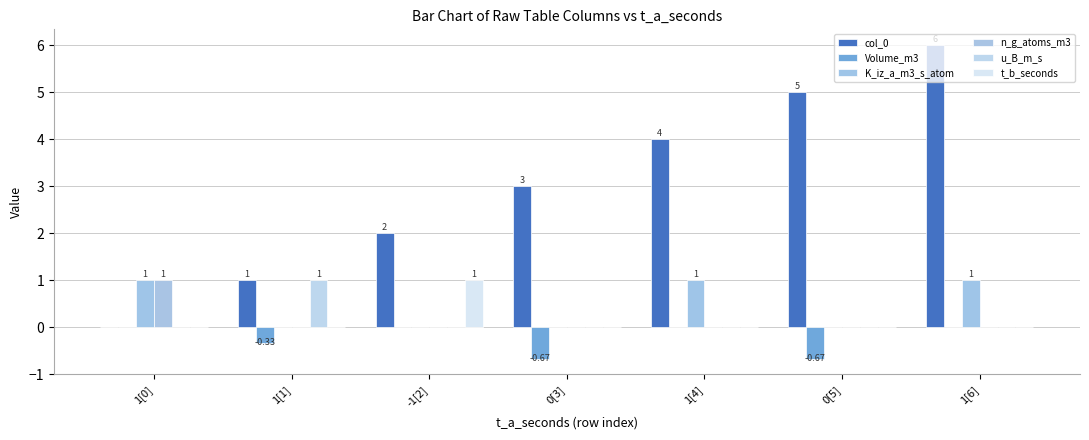

Does the chart contain stacked bars?

No